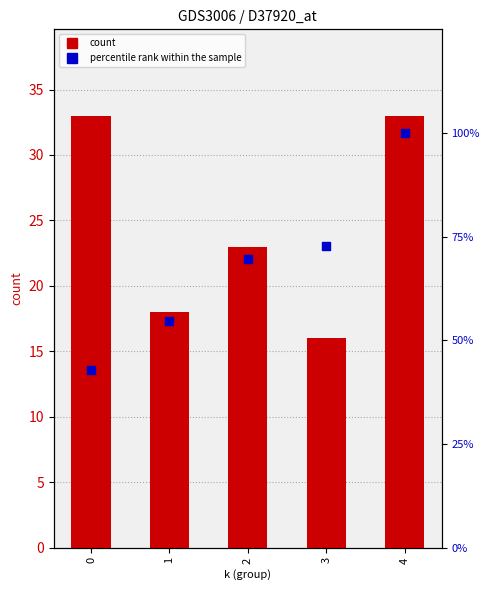

Which series contains the lowest Y value?

count